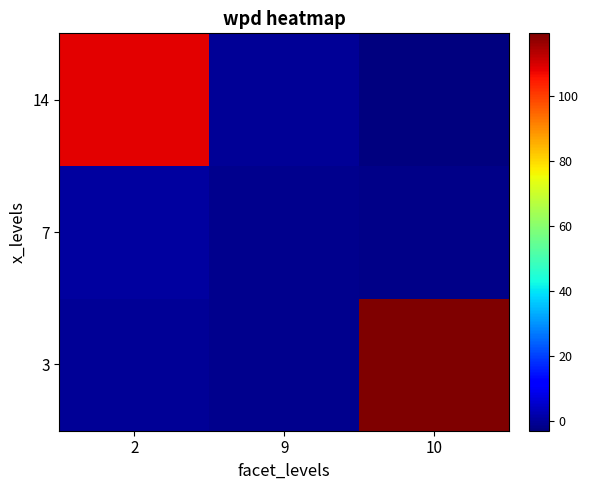

Reading right to left, what are all the values shown in this chart?

3: 10=119.4	9=-1.2	2=-0.1
7: 10=-1.6	9=-1.3	2=0.8
14: 10=-2.9	9=-0.2	2=108.7